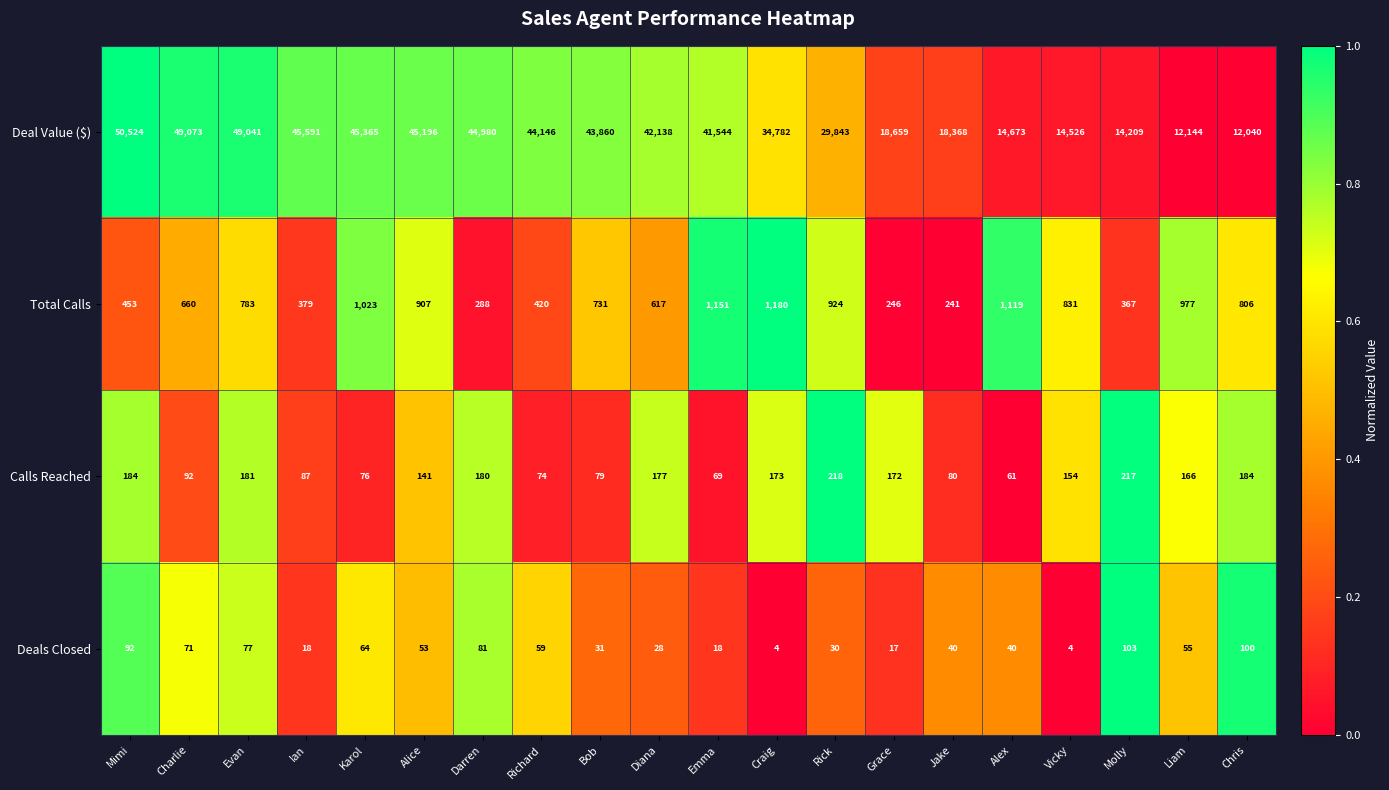

What is the total value across all series at Bob?

44701